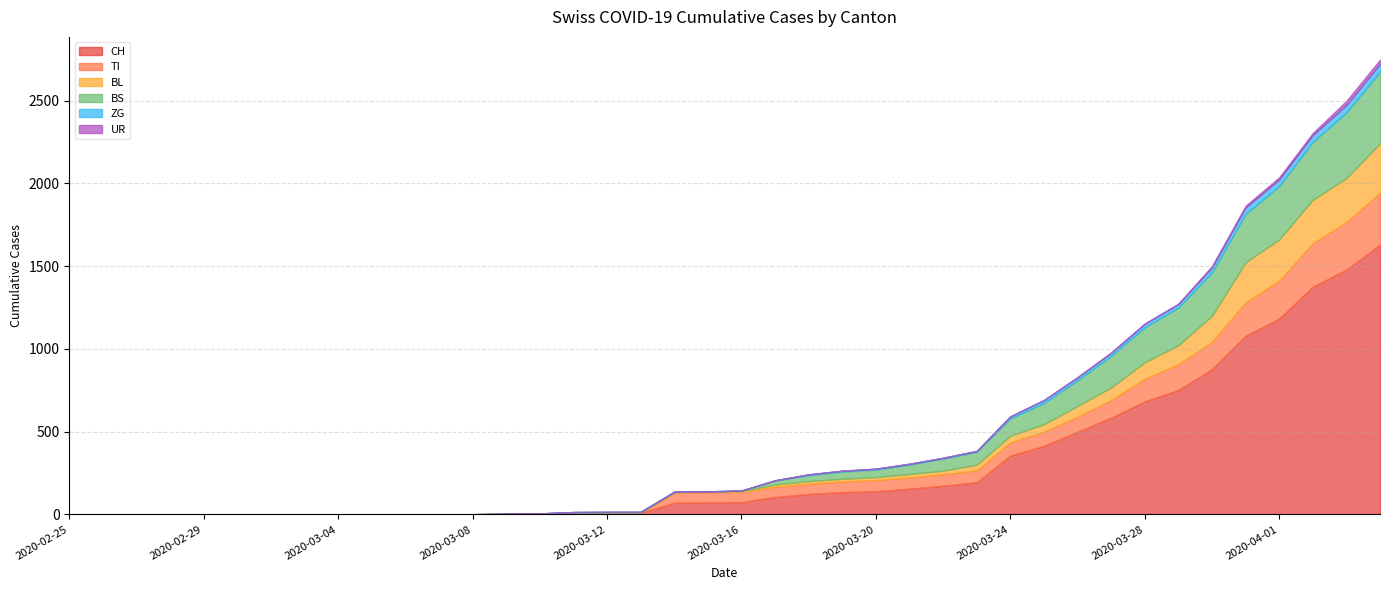

How many data points in UR are above 0?

12